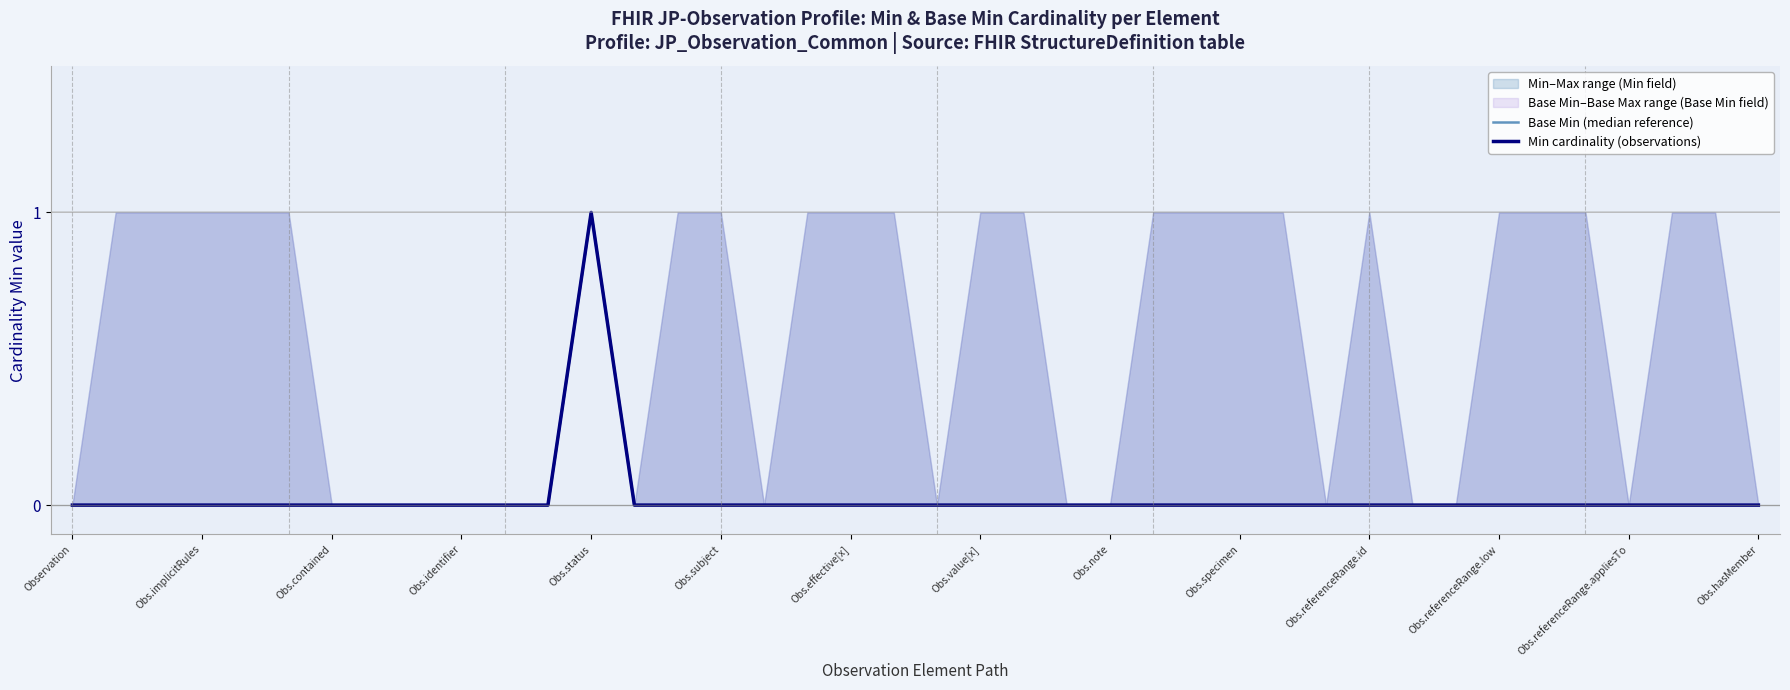

True or false: Base Min (median reference) and Min cardinality (observations) intersect in this chart.

False